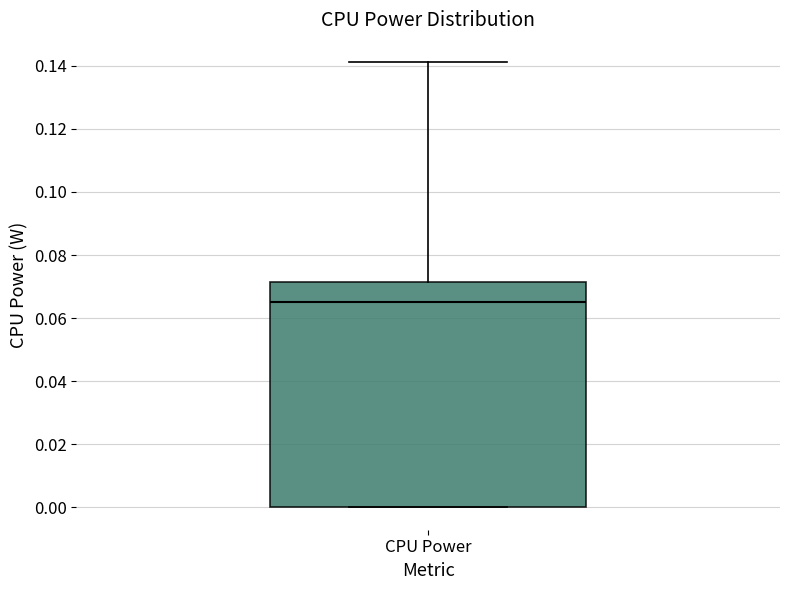

Transcribe this box plot: give where the median line is, the range the box spans, and where the two whiskers end, as read against the y-axis. The values are not printed on the chart, so give them approximately, as read against the axis.

median 0.066, box 0.000 to 0.072, whiskers 0.000 to 0.142